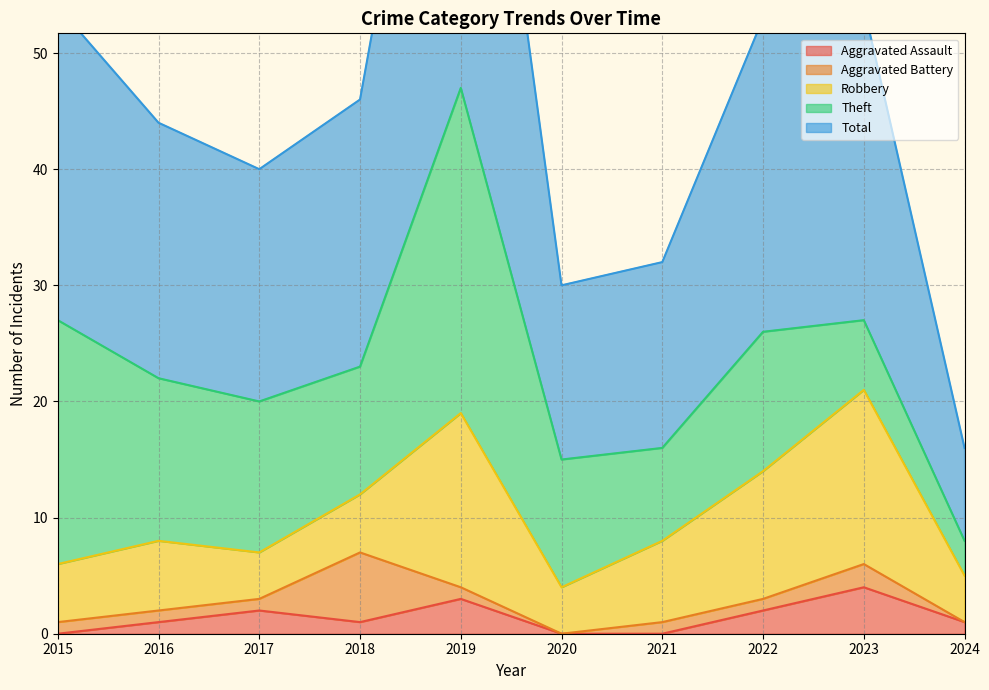

True or false: Aggravated Battery has a value of 2 at 2023.

True